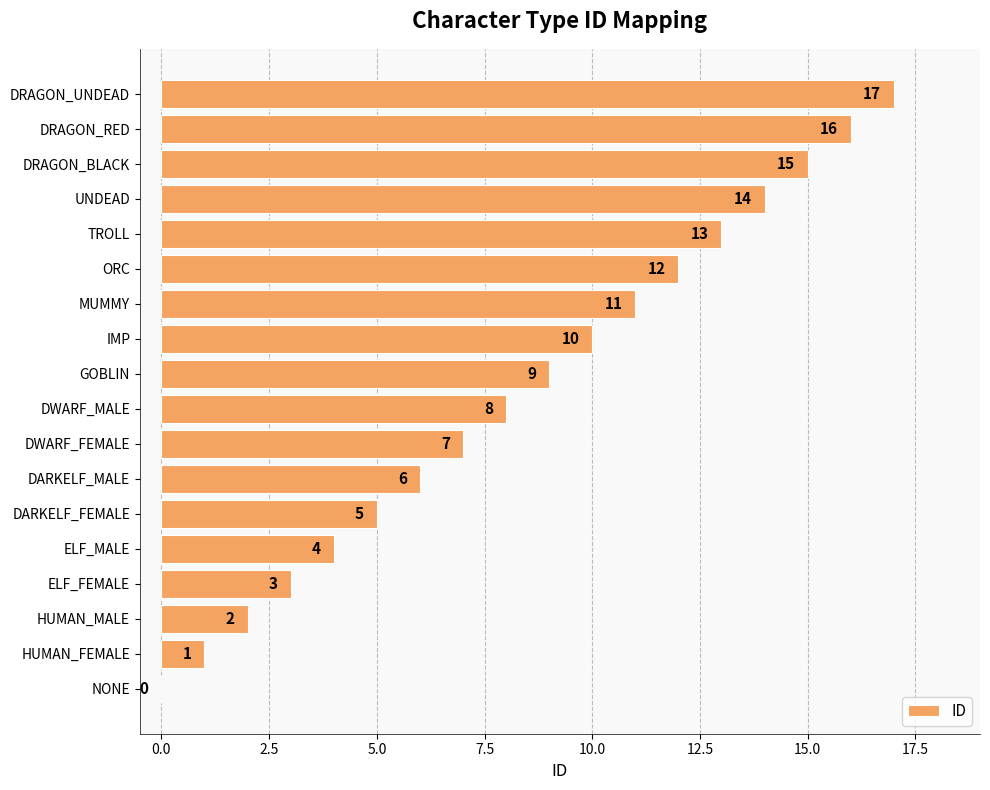

Between HUMAN_MALE and DARKELF_MALE, which is larger?

DARKELF_MALE